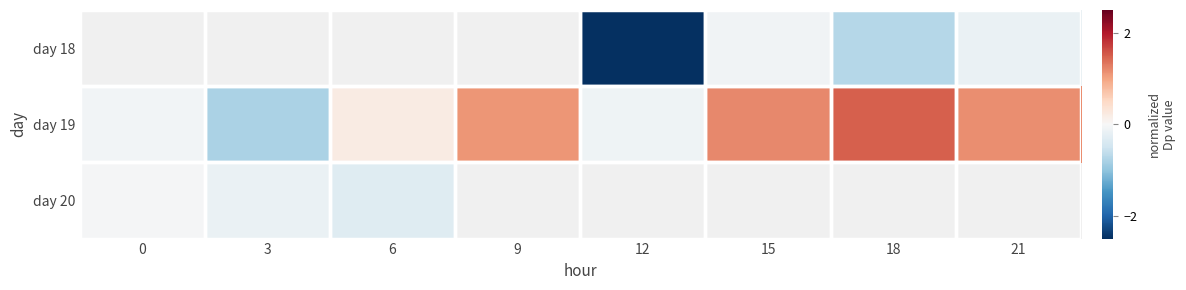

Which category has the lowest value across all series?

12